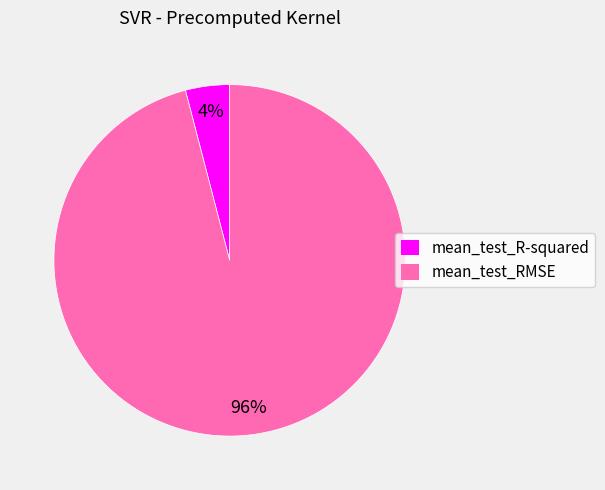

Is the sum of mean_test_RMSE and mean_test_R-squared greater than half?

Yes